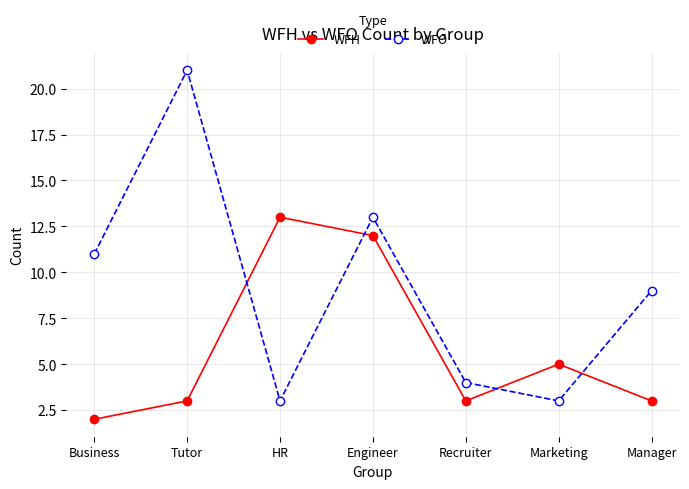

Which category has the lowest value in the WFH series?

Business